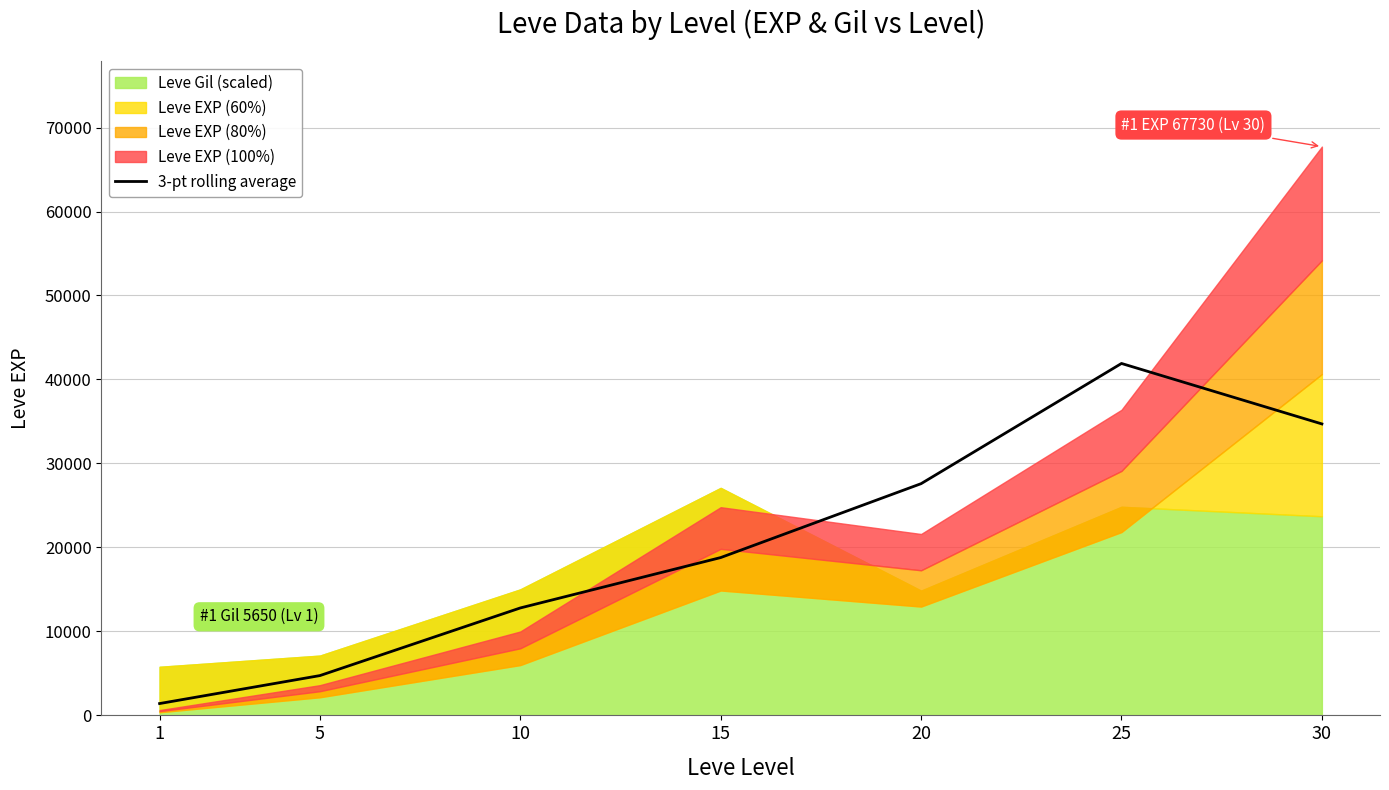

What is the value of the 3rd point from the left?

12793.3